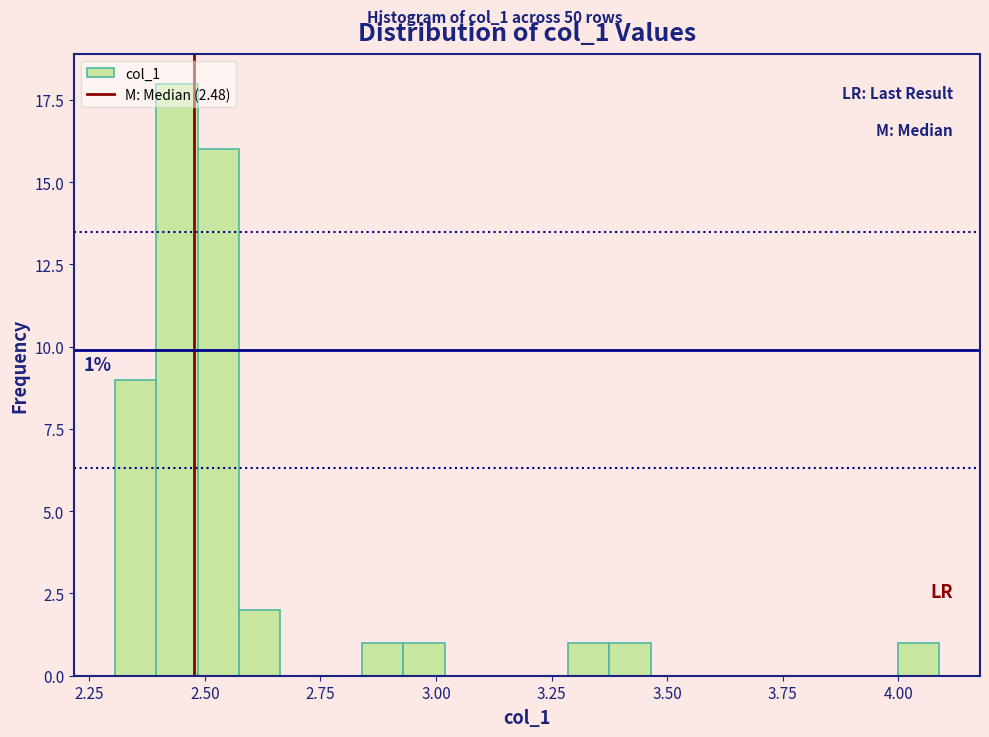

Read against the x-axis, roughly where is the centre of the tallest bar?

2.45